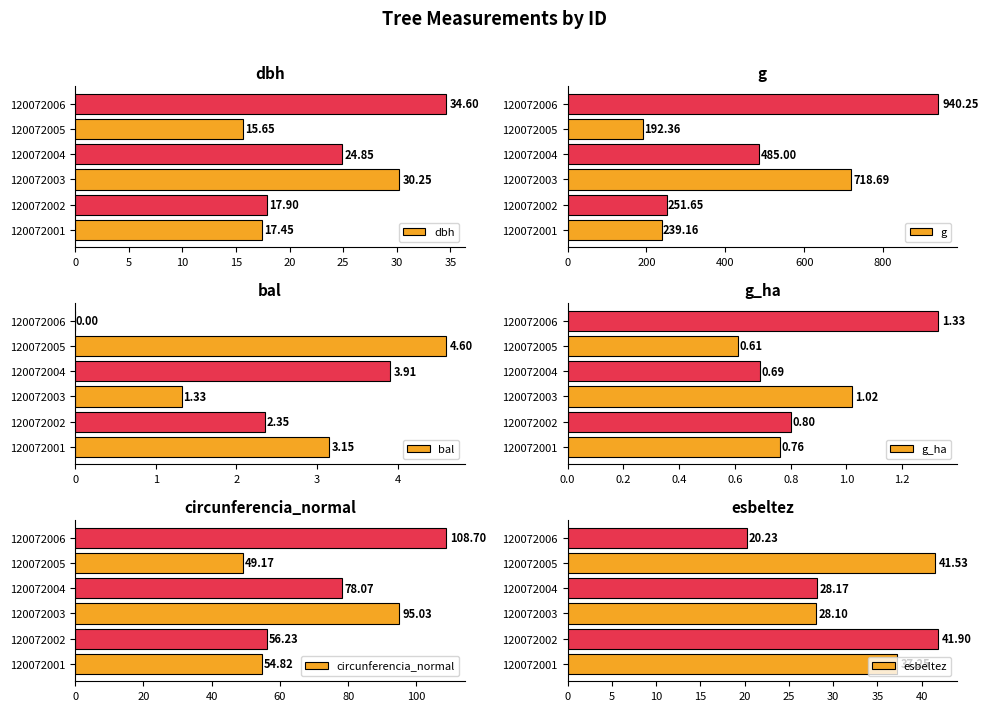

What is the sum of the g_ha values at 120072002 and 120072005?

1.4